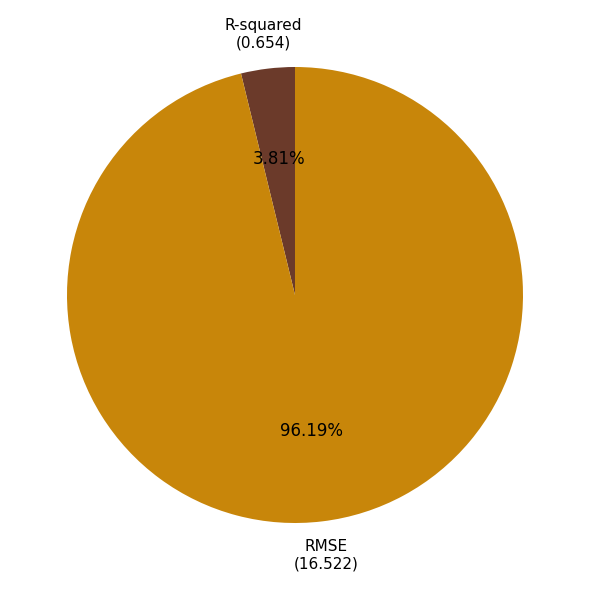

What is the smallest slice in the pie chart?

R-squared